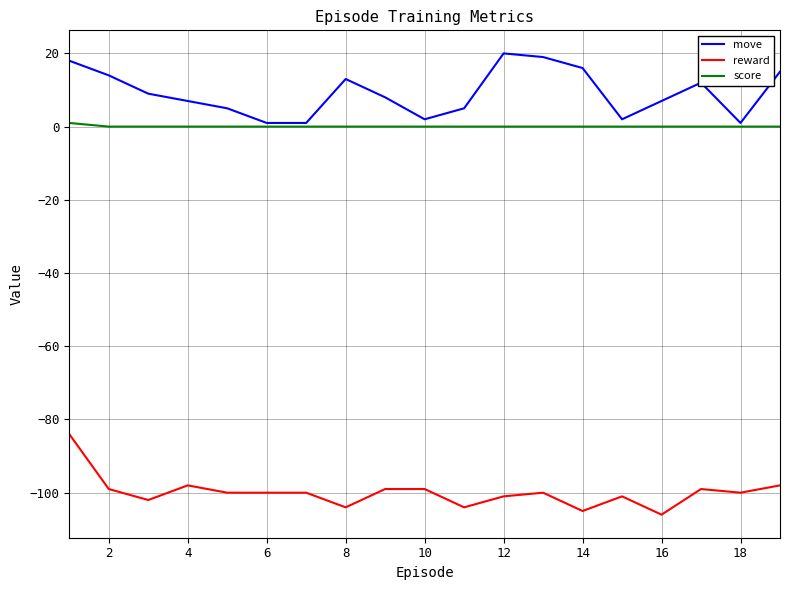

Which series has the largest total across all categories?

move